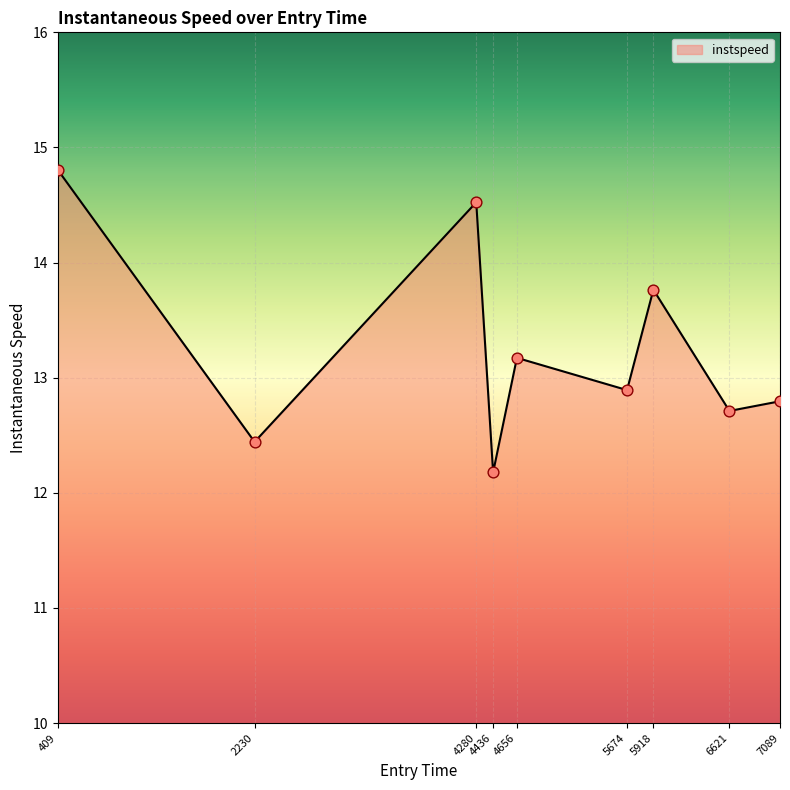

Between 5918 and 409, which is larger?

409